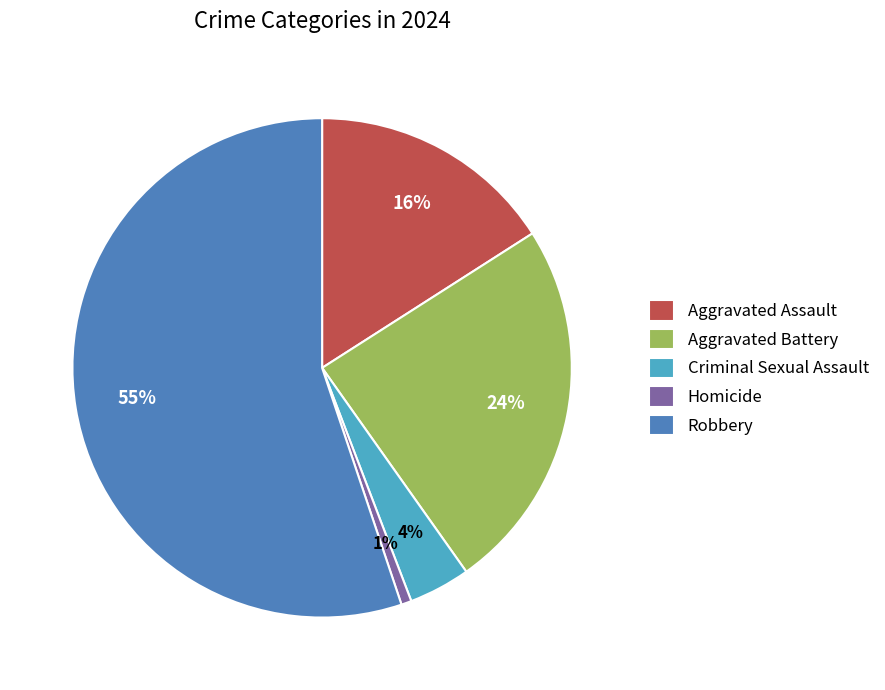

Approximately how many times larger is the value at Homicide compared to Criminal Sexual Assault?

0.2